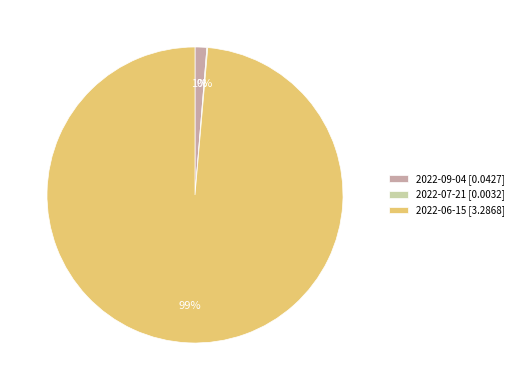

To the nearest percent, what percentage of the pie is 2022-06-15?

99%